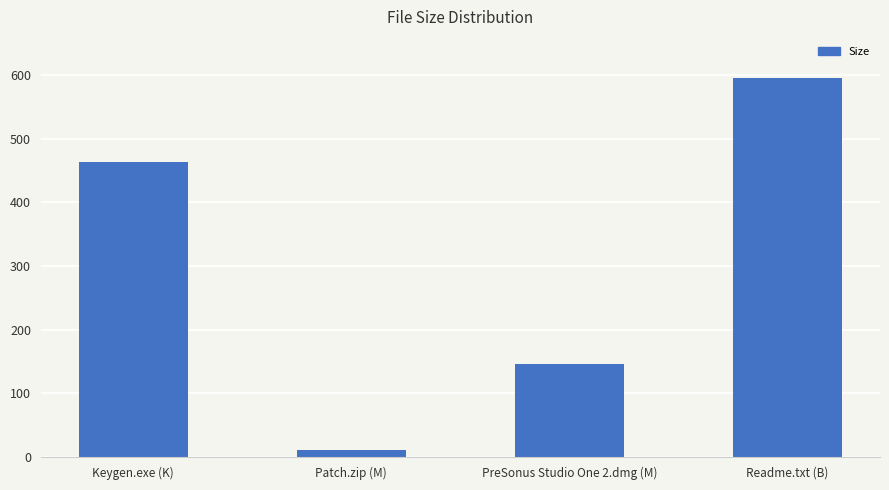

Are the bars horizontal?

No